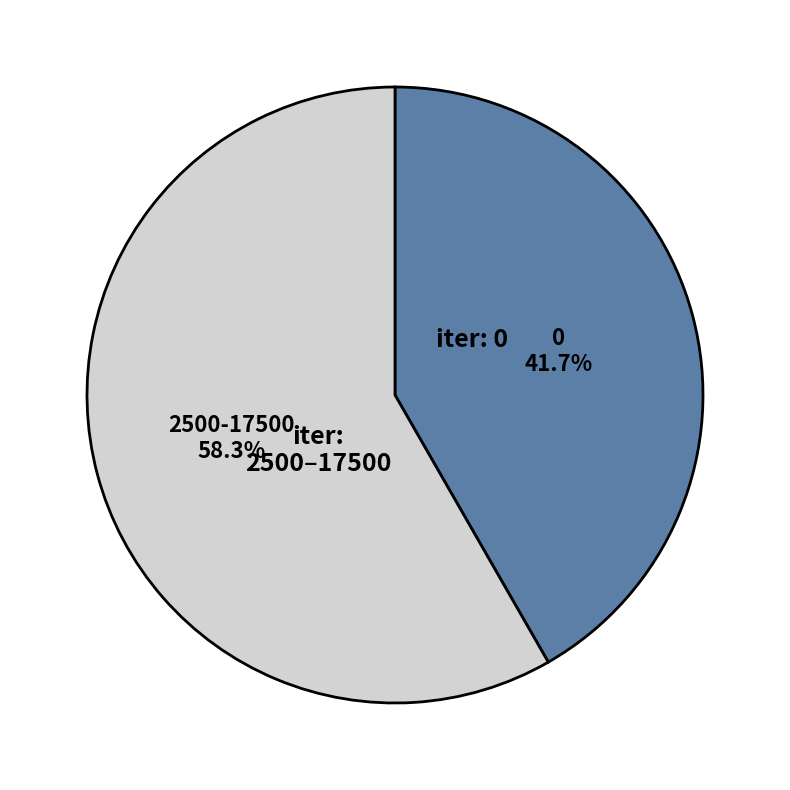

Is there any slice that represents more than half of the pie?

Yes